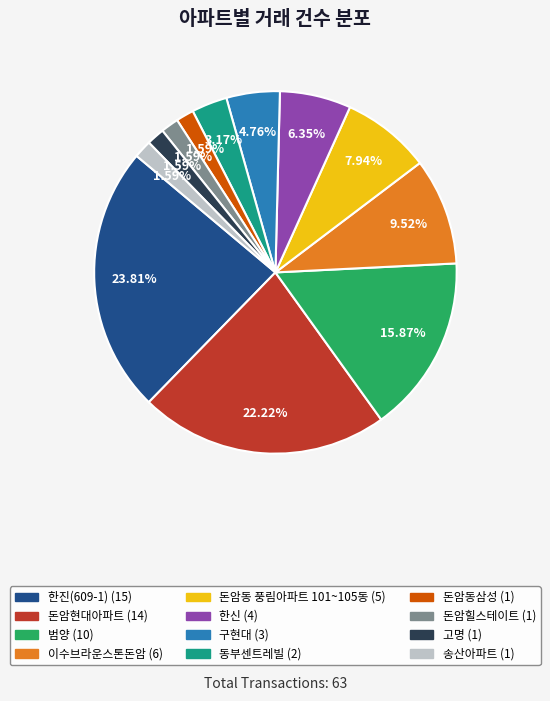

What portion of the pie excludes 범양?

84.1%